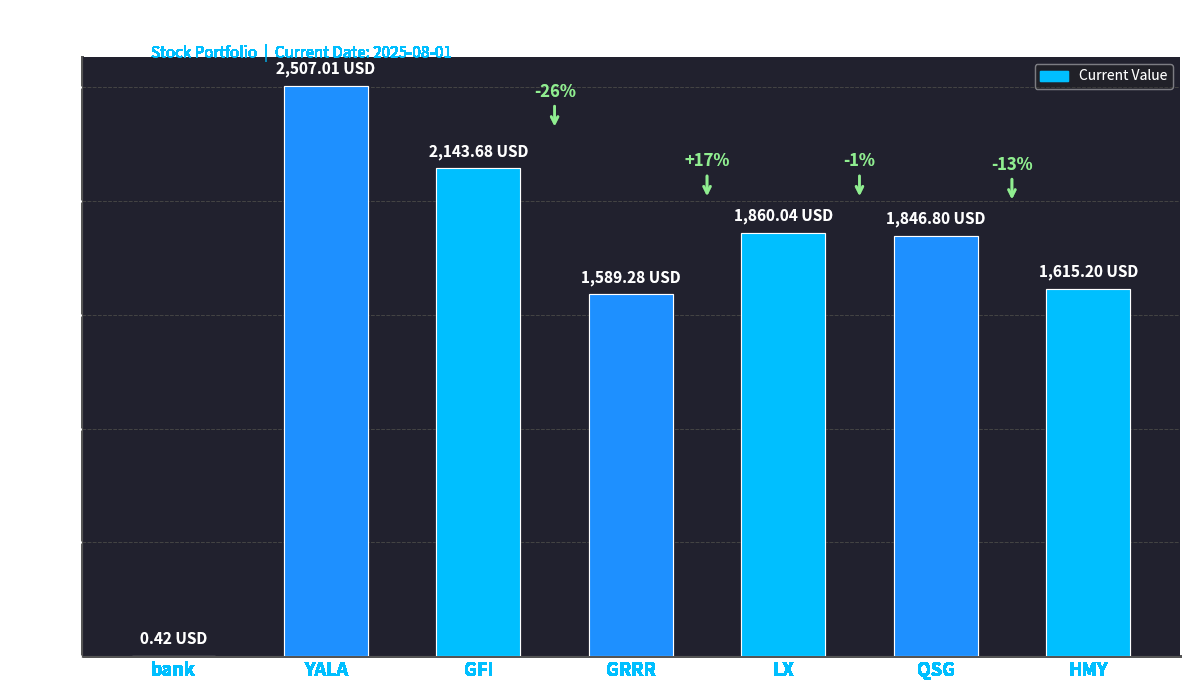

The value at YALA is 2507.0. True or false?

True